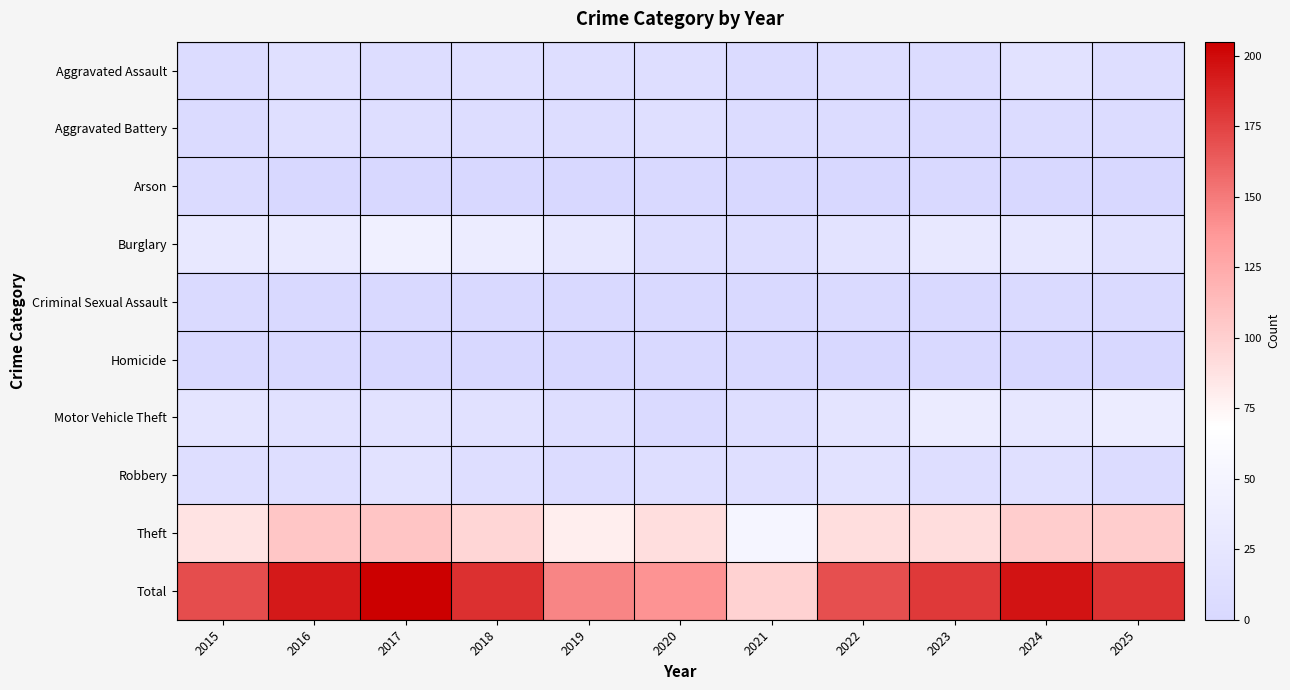

At how many categories does at least one series exceed 115?

10